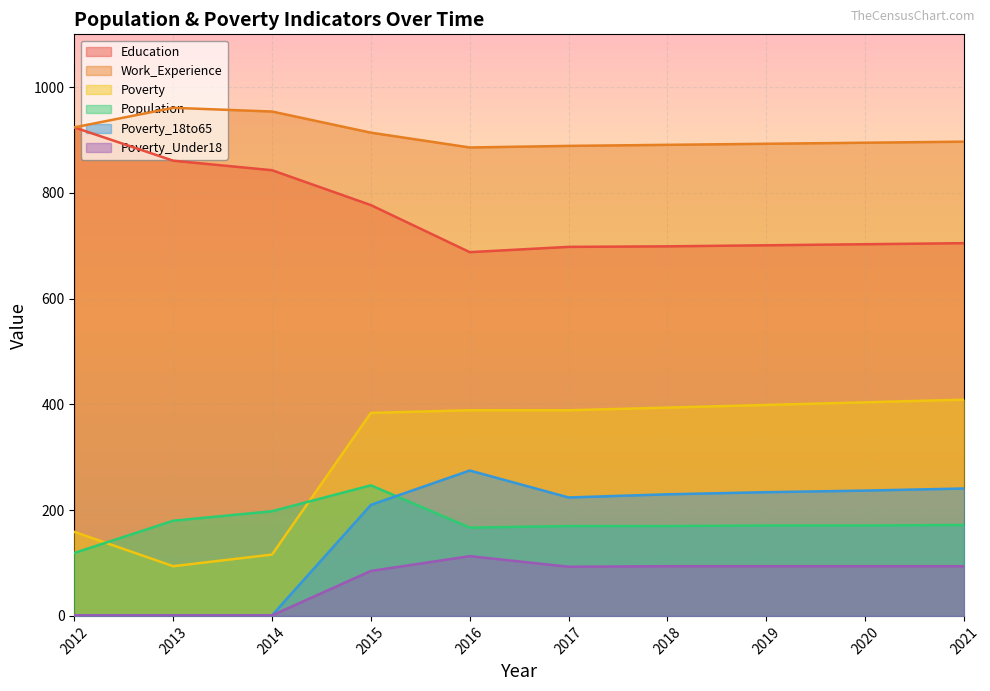

Reading left to right, extract all data points from this chart.

Education: 924	861	843	777	688	698	699	701	703	705
Work_Experience: 924	961	954	914	886	889	891	893	895	897
Poverty: 159	94	116	384	389	389	394	399	404	409
Population: 119	180	198	247	167	170	170	171	171	172
Poverty_18to65: 1	1	1	210	275	224	230	234	237	241
Poverty_Under18: 1	1	1	85	113	93	94	94	94	94